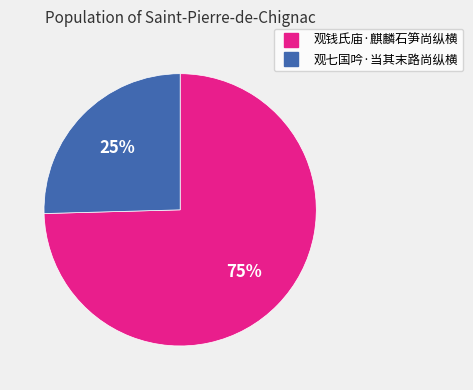

How many slices are in this pie chart?

2